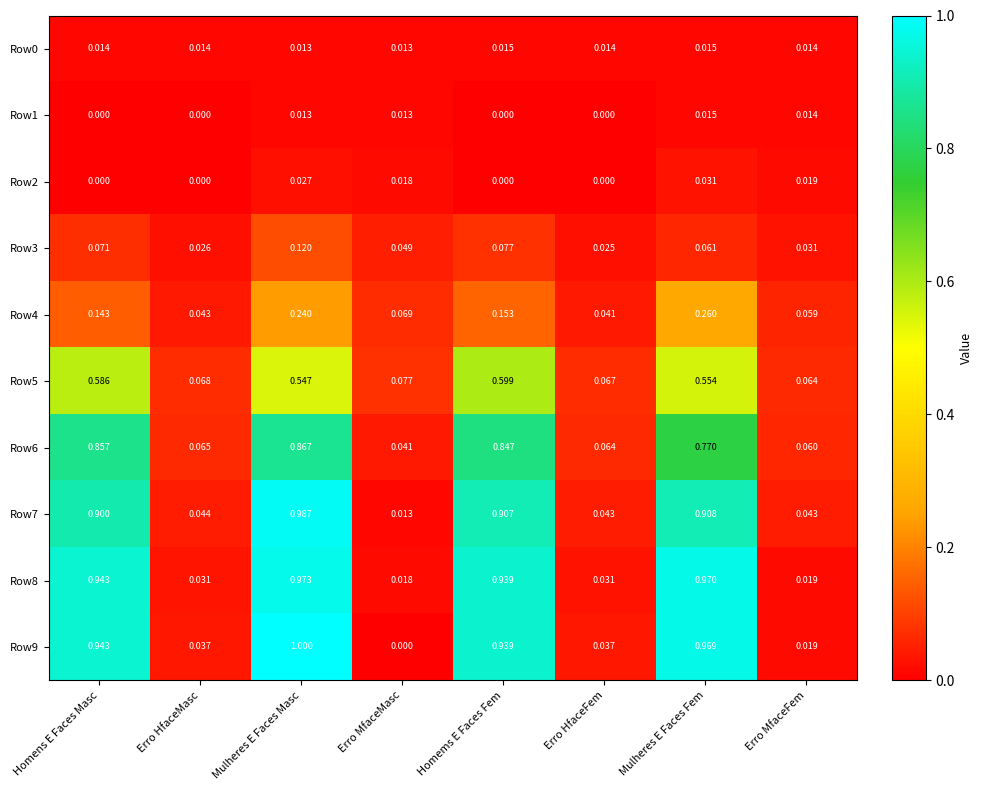

At which category is the sum across all series the highest?

Mulheres E Faces Masc